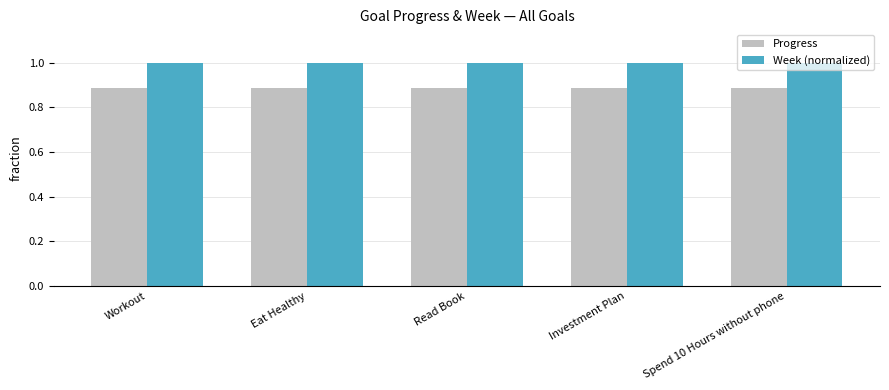

What is the sum of the Progress values at Spend 10 Hours without phone and Workout?

1.8